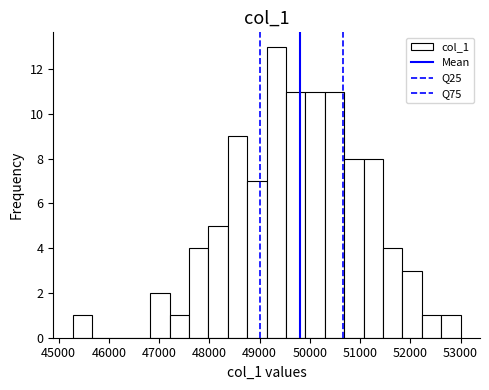

Read against the x-axis, roughly where is the centre of the tallest bar?

49300